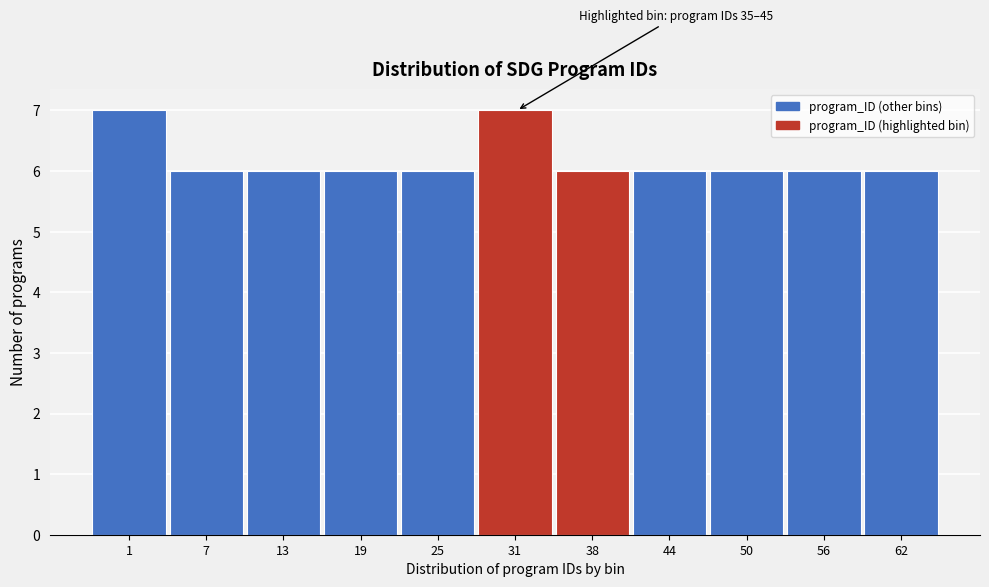

Reading left to right, extract all data points from this chart.

1=7	7=6	13=6	19=6	25=6	31=7	38=6	44=6	50=6	56=6	62=6